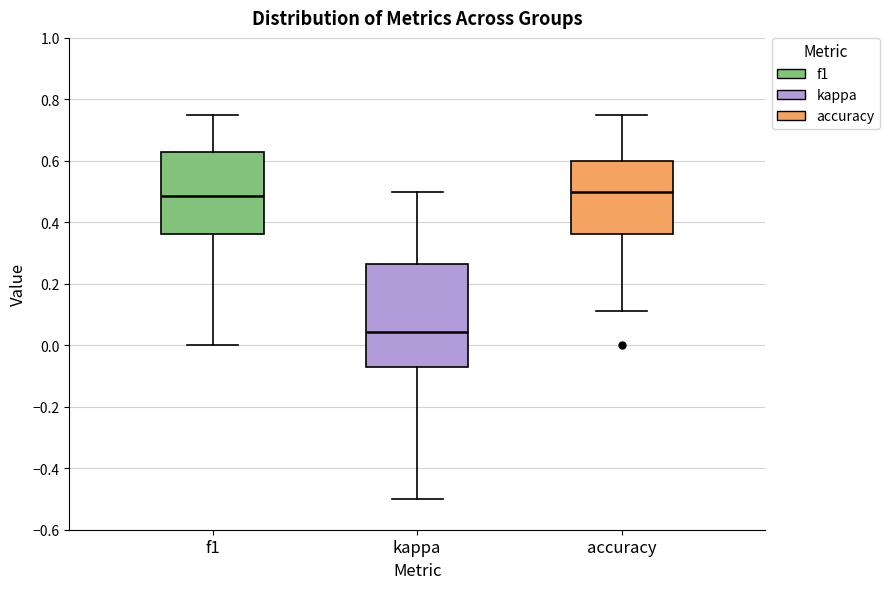

Reading left to right, transcribe this box plot: for each box, give where its median line is, the range the box spans, and where its two whiskers end, as read against the y-axis. The values are not printed on the chart, so give them approximately, as read against the axis.

f1: median 0.48, box 0.36 to 0.64, whiskers 0.00 to 0.76
kappa: median 0.04, box -0.08 to 0.26, whiskers -0.50 to 0.50
accuracy: median 0.50, box 0.36 to 0.60, whiskers 0.12 to 0.76